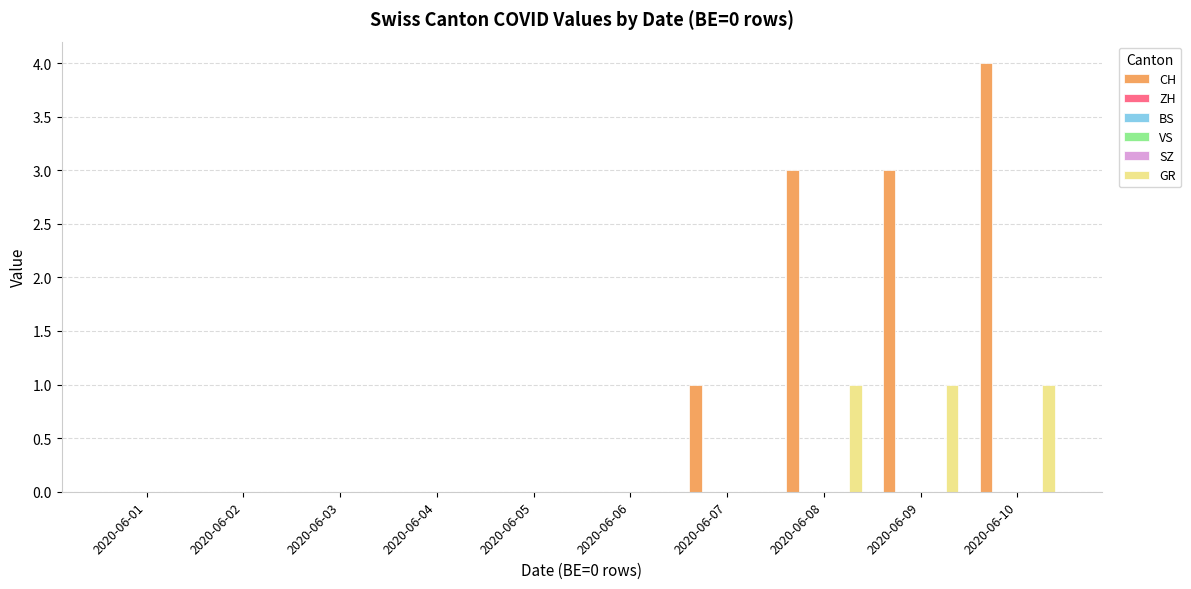

Which series changed the most between 2020-06-01 and 2020-06-04?

CH